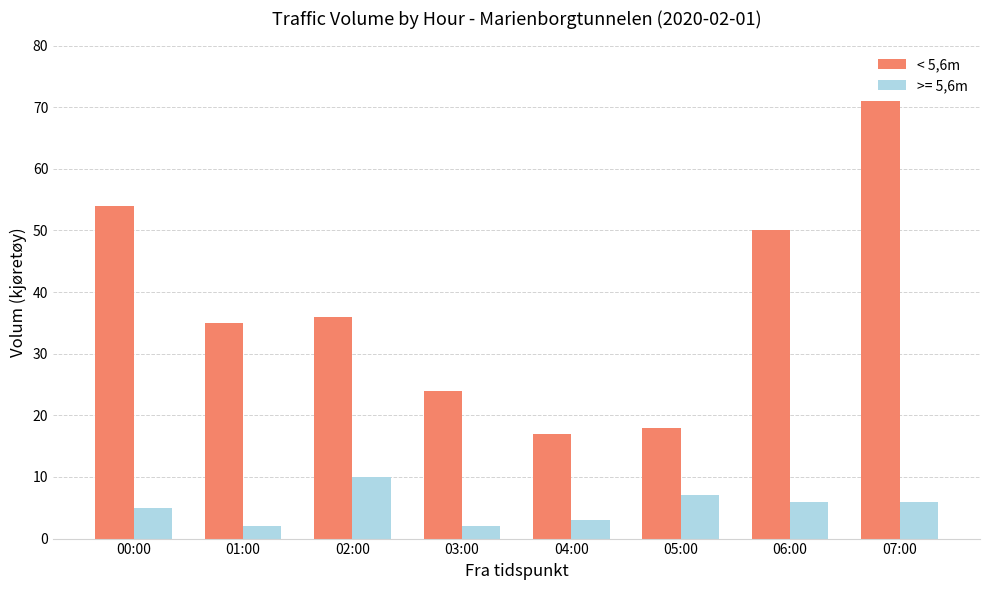

What position from the left is 00:00?

1